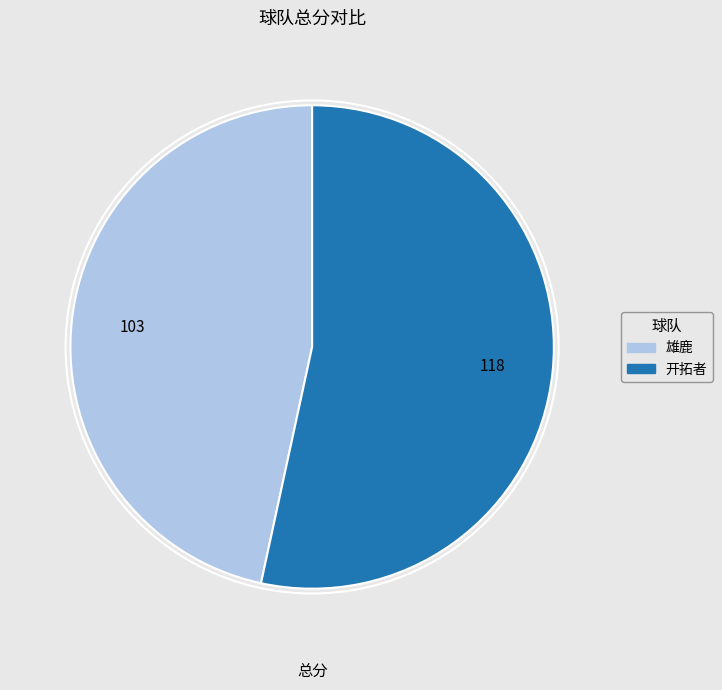

Which has a higher value, 雄鹿 or 开拓者?

开拓者